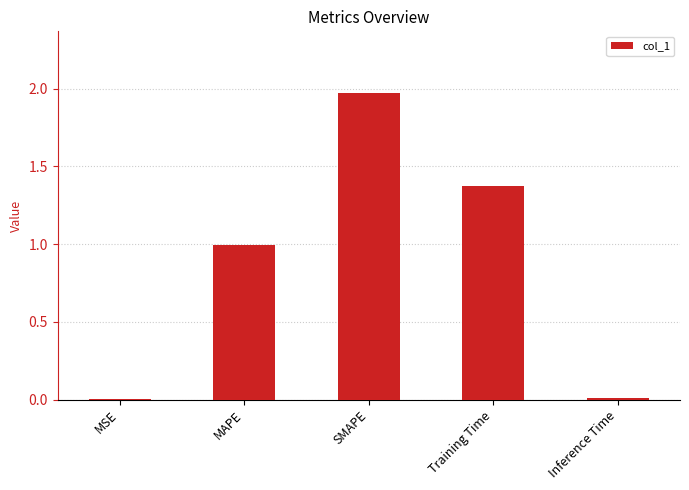

True or false: the data shows 0.5 at MAPE.

False